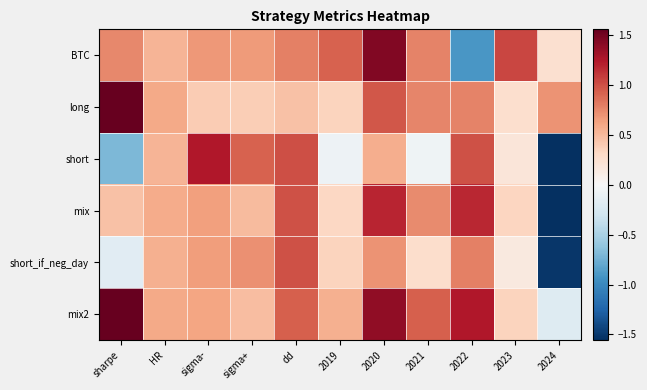

At 2024, list the series in order from smallest to largest.

short, mix, short_if_neg_day, mix2, BTC, long